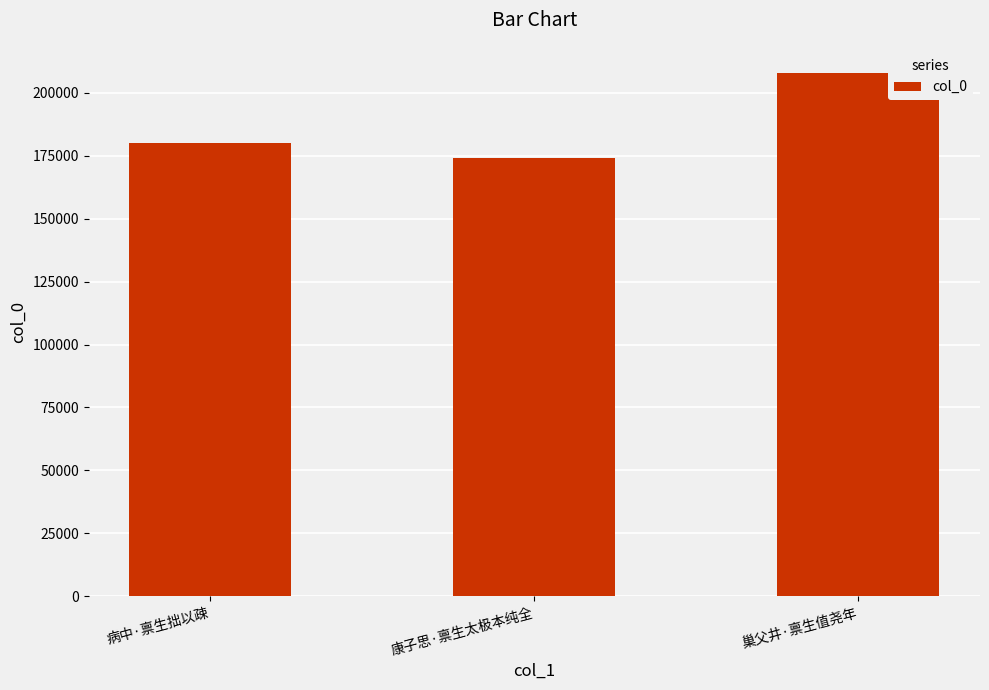

List the labels in order of value, smallest first.

康子思·禀生太极本纯全, 病中·禀生拙以疎, 巢父井·禀生值尧年